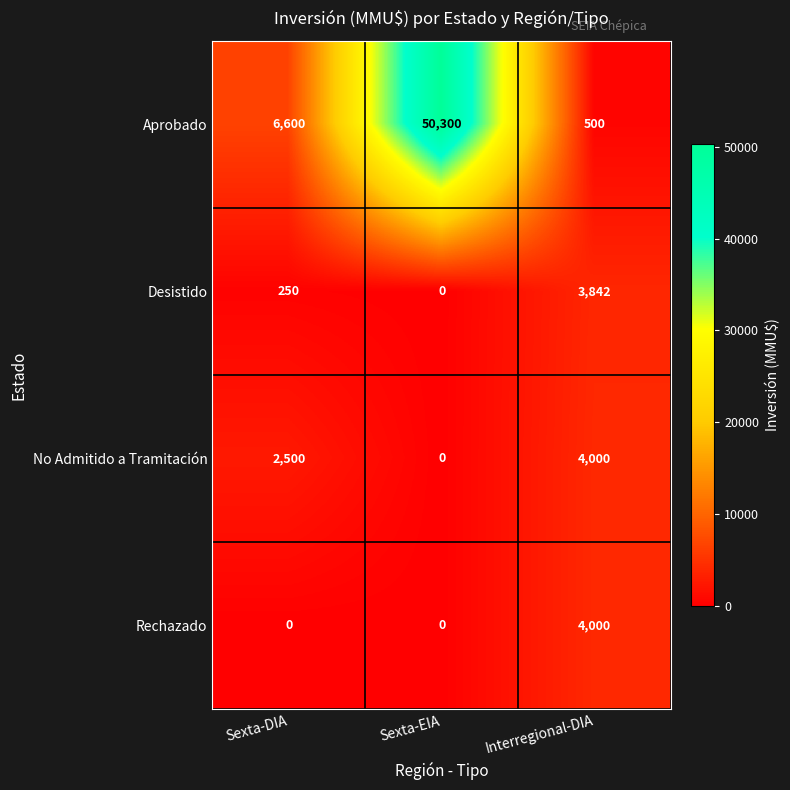

At which label is Aprobado closest to 25400?

Sexta-DIA